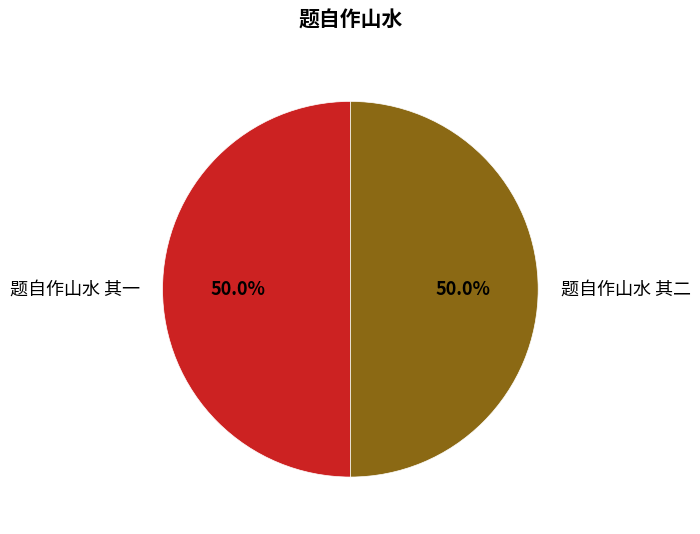

What percentage do 题自作山水 其一 and 题自作山水 其二 together represent?

100.0%